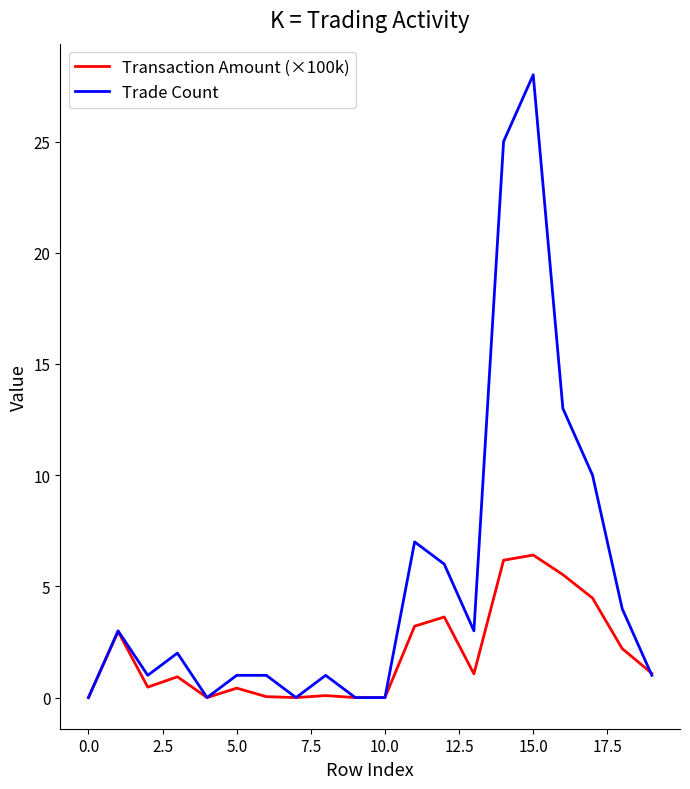

Which series has the largest range (max minus min)?

Trade Count